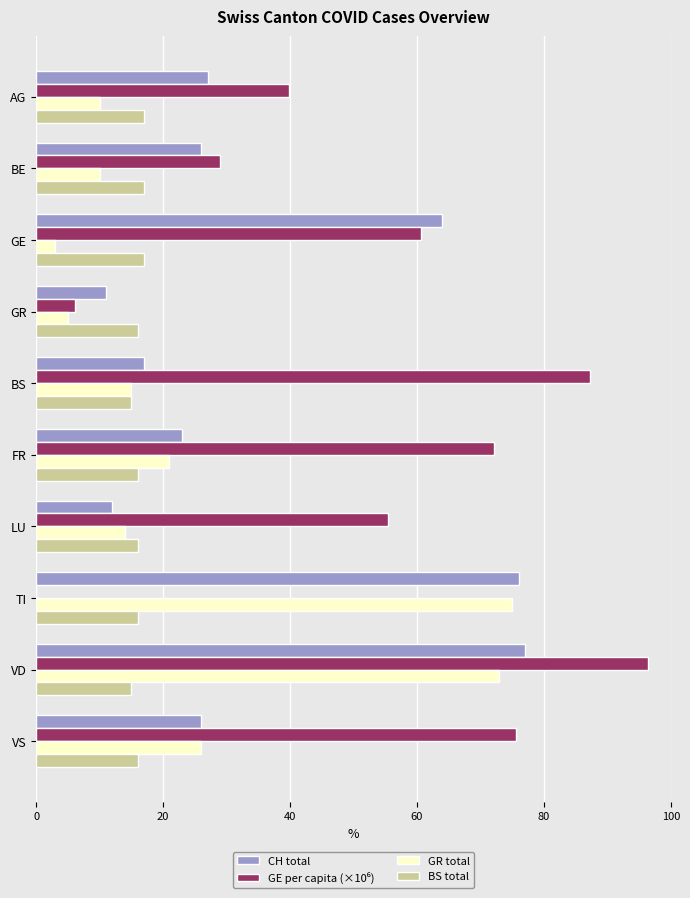

What is the total value across all series at VS?

143.6